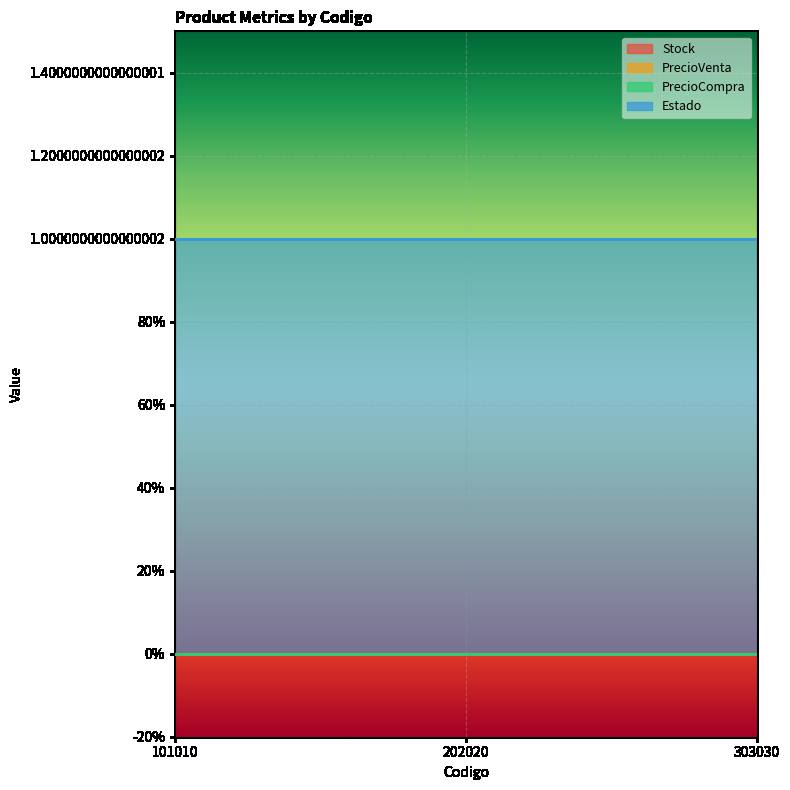

What is the total value across all series at 303030?

1